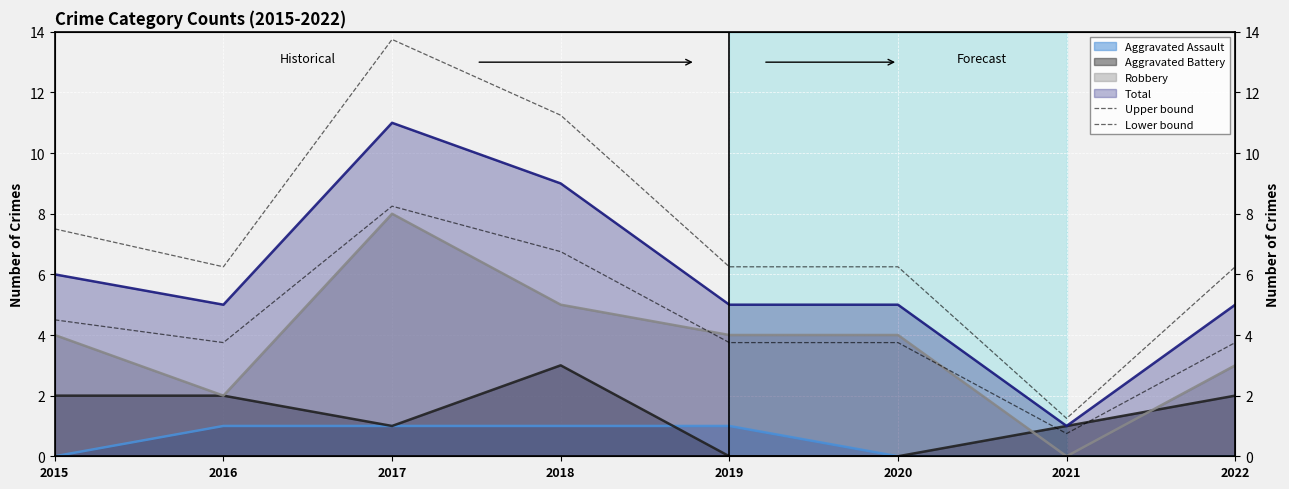

The Upper bound series shows 8.2 at 2019. True or false?

False